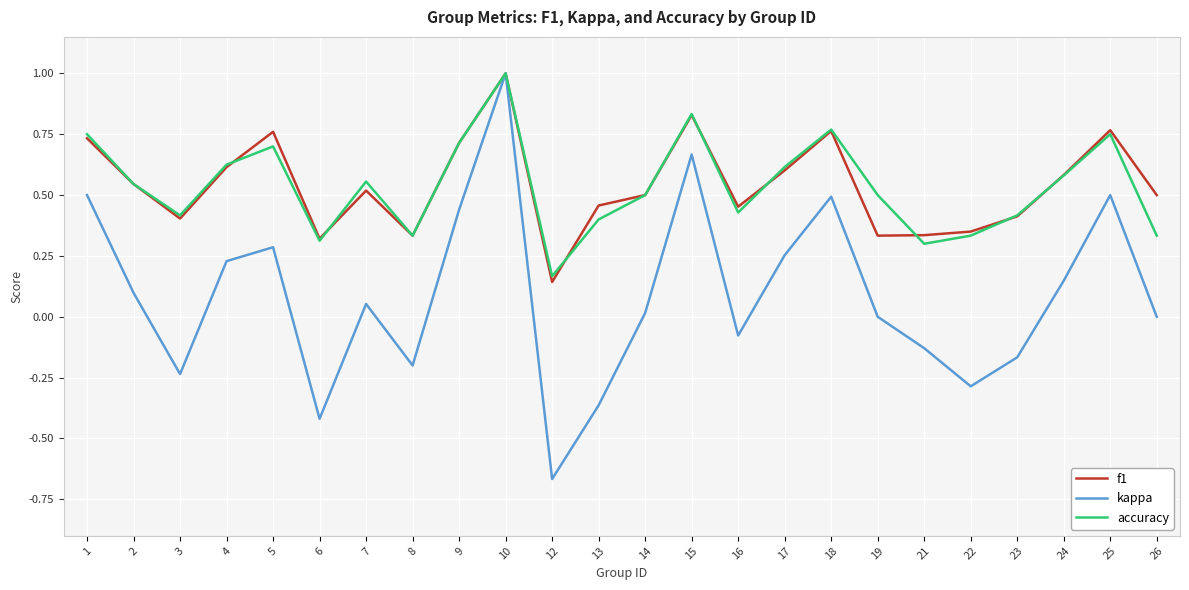

At which category is the sum across all series the highest?

10